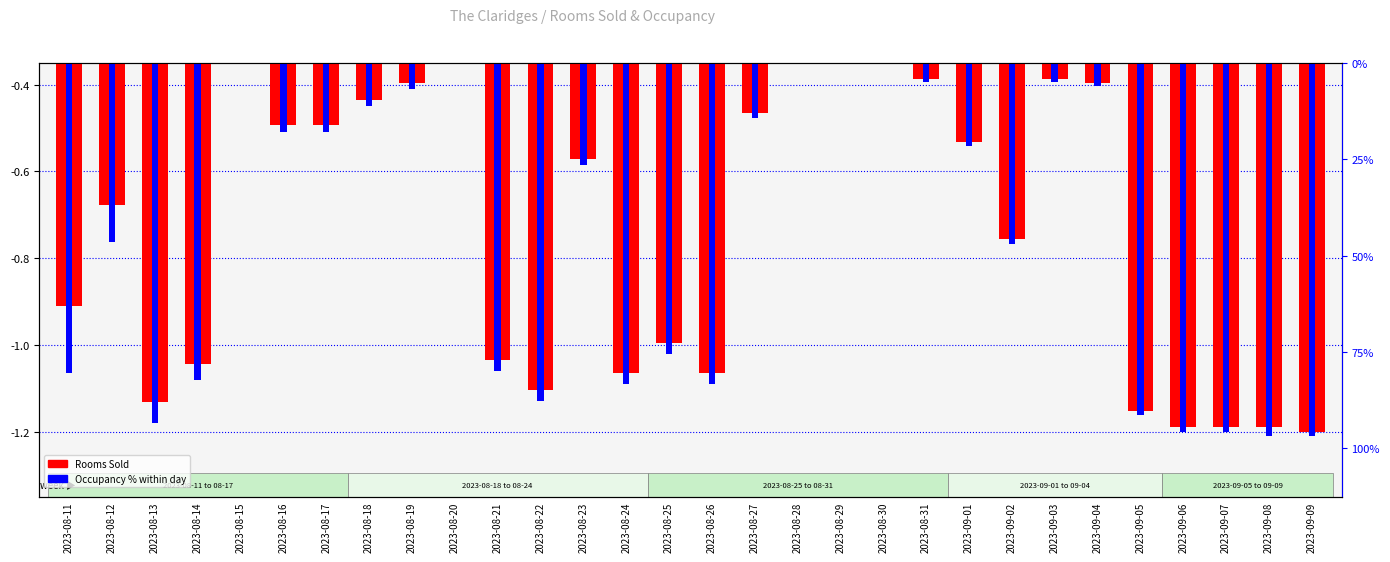

Rank the categories by Rooms Sold value from highest to lowest.

2023-08-30, 2023-08-29, 2023-08-28, 2023-08-15, 2023-08-20, 2023-08-31, 2023-09-03, 2023-08-19, 2023-09-04, 2023-08-18, 2023-08-27, 2023-08-16, 2023-08-17, 2023-09-01, 2023-08-23, 2023-08-12, 2023-09-02, 2023-08-11, 2023-08-25, 2023-08-21, 2023-08-14, 2023-08-24, 2023-08-26, 2023-08-22, 2023-08-13, 2023-09-05, 2023-09-06, 2023-09-07, 2023-09-08, 2023-09-09